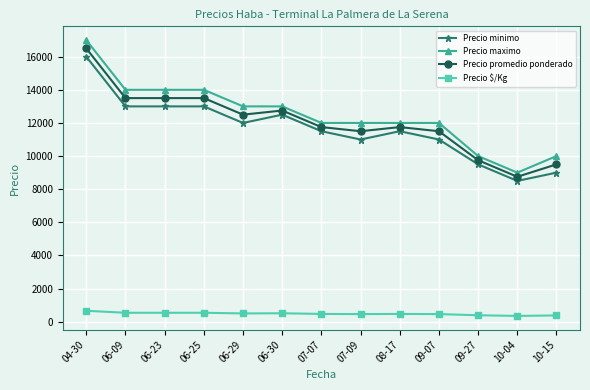

True or false: Precio minimo has more than 0 interior local peaks.

True